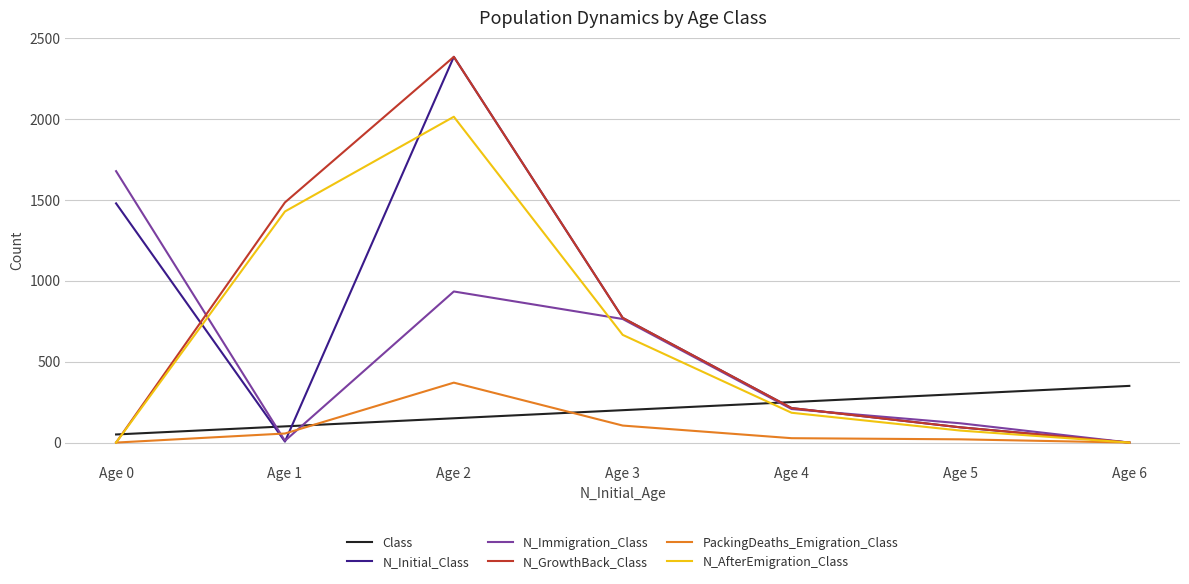

Is this an area chart (filled region under the line)?

No